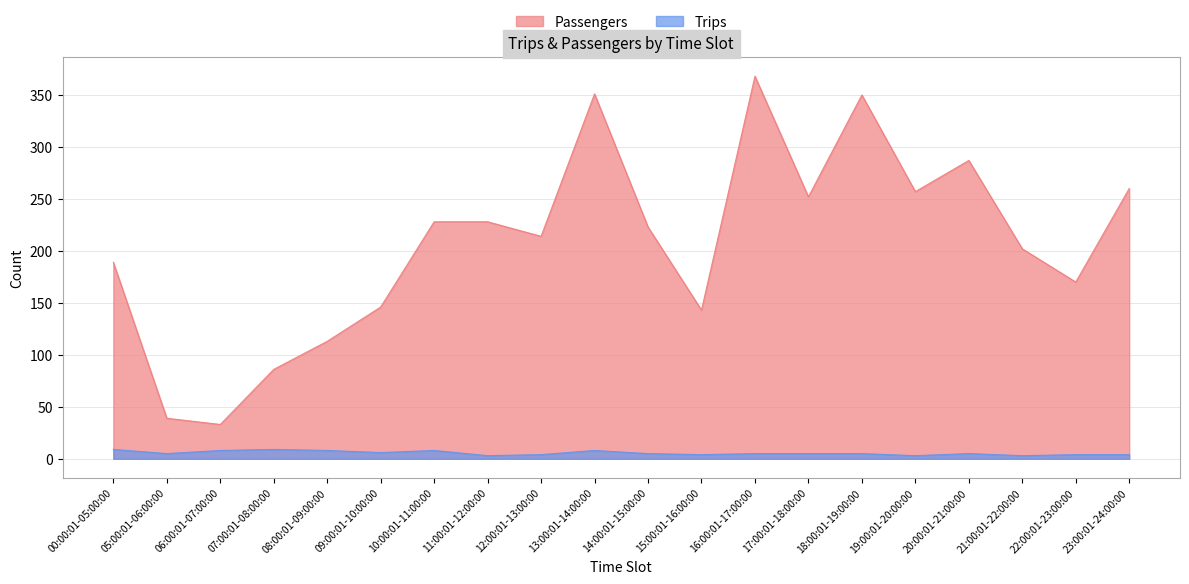

Between 06:00:01-07:00:00 and 16:00:01-17:00:00, which series saw the biggest shift?

Passengers